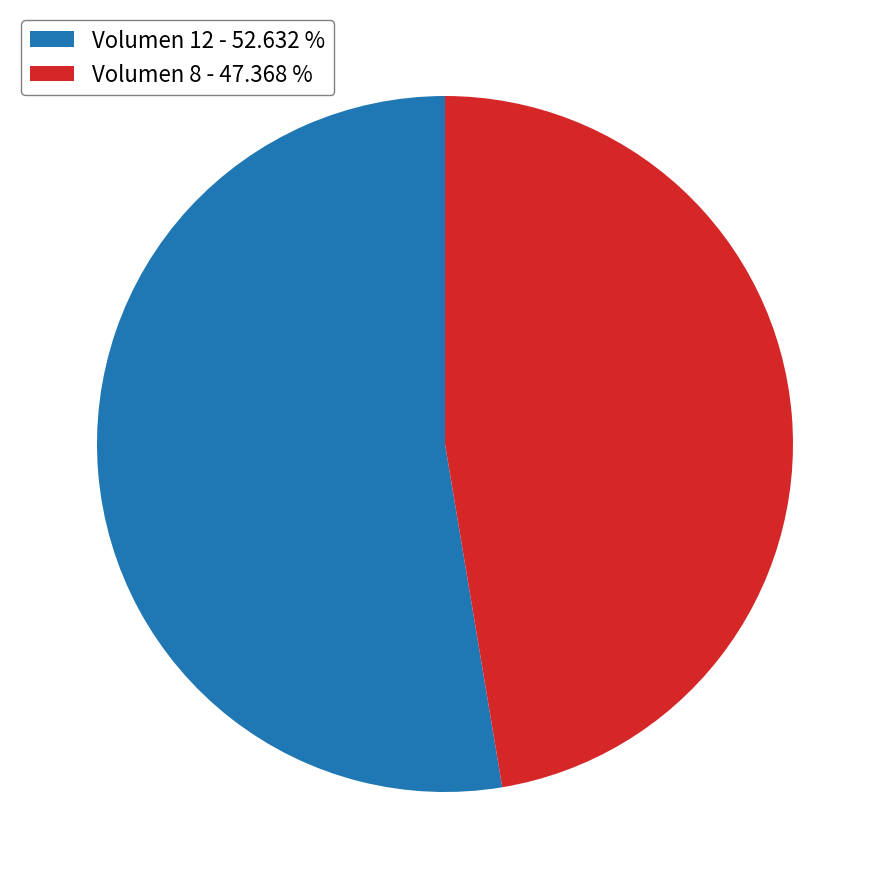

Combined, do Volumen 8 - 47.368 % and Volumen 12 - 52.632 % account for over 50%?

Yes